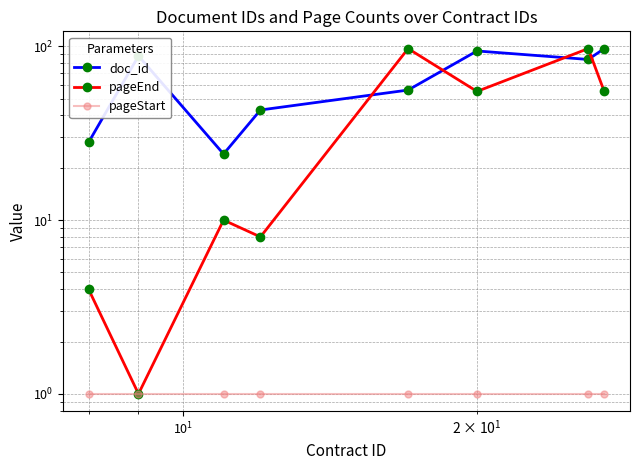

Reading left to right, what are all the values shown in this chart?

doc_id: 28	88	24	43	56	94	84	97
pageEnd: 4	1	10	8	97	55	97	55
pageStart: 1	1	1	1	1	1	1	1